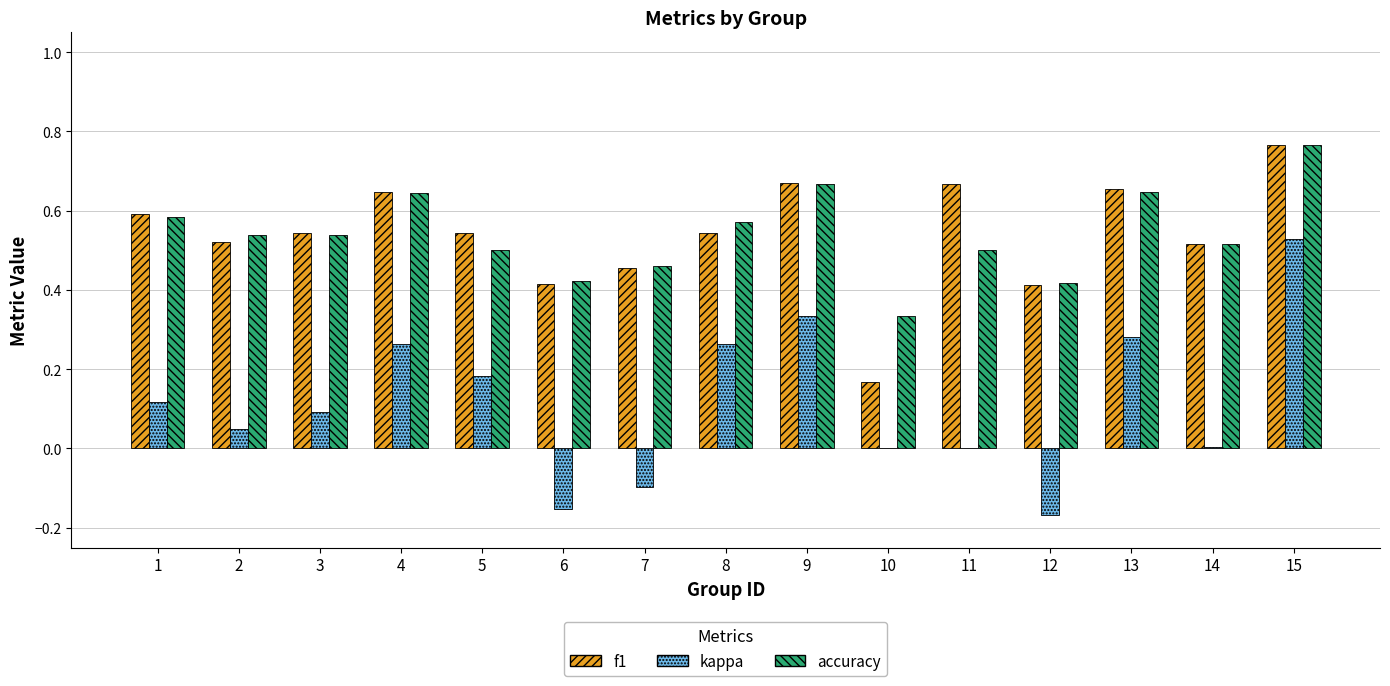

The value of kappa at 5 is 0.3. True or false?

False